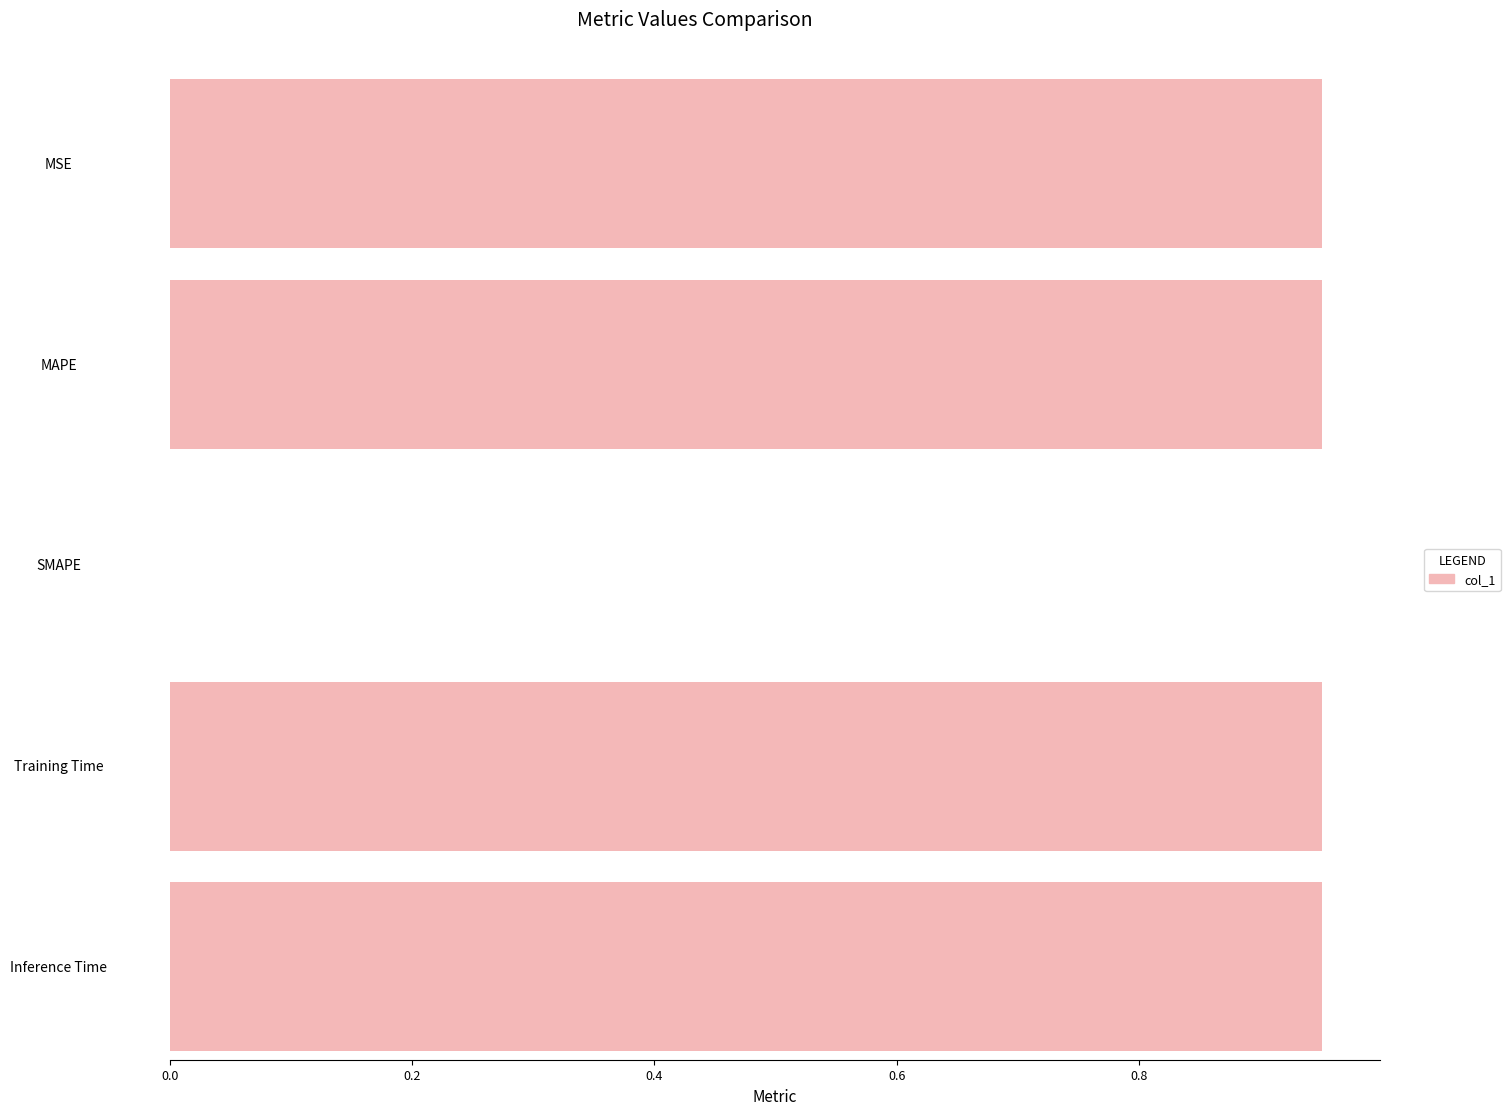

The value at SMAPE is 0.0. True or false?

True